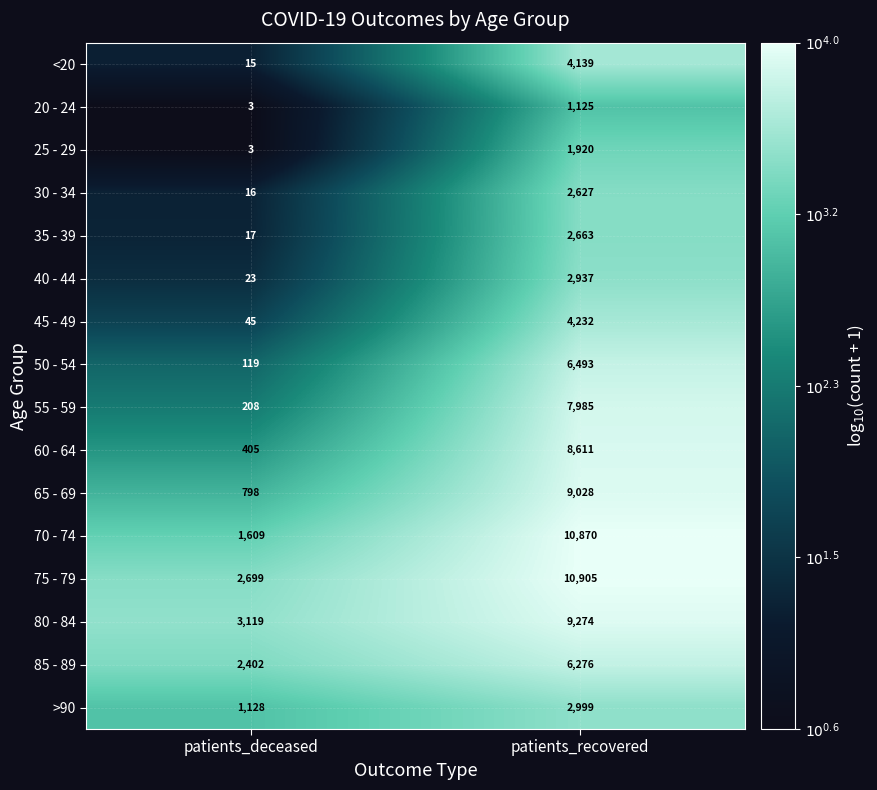

What is the difference between the highest and lowest values at patients_recovered?

9780